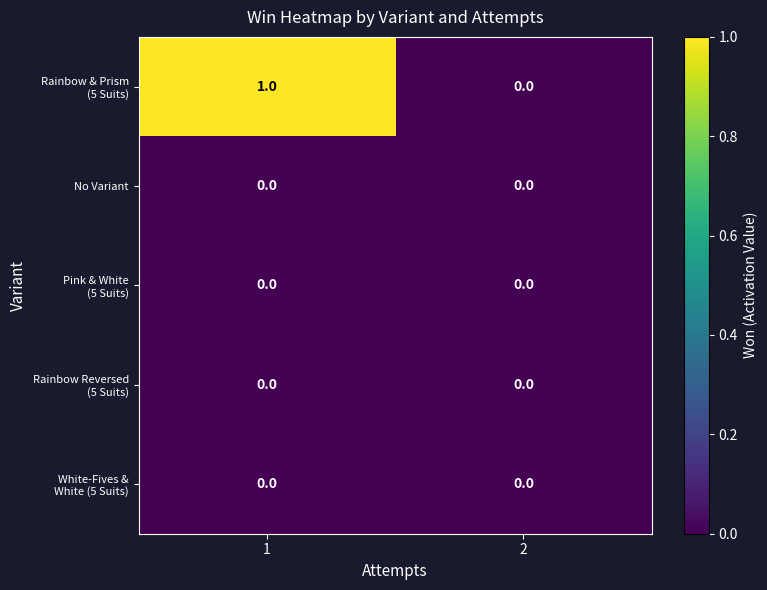

The value of No Variant at 1 is 0. True or false?

True